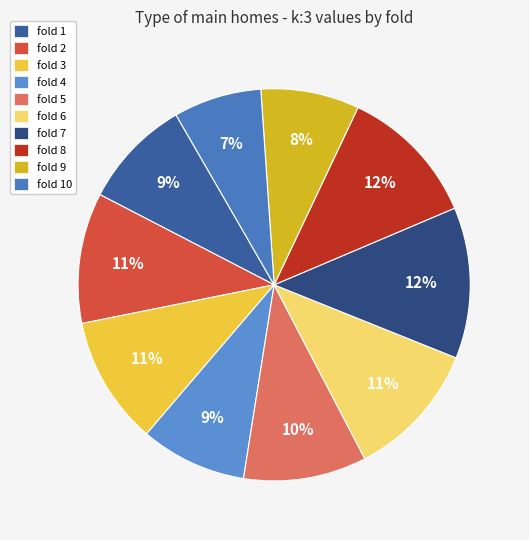

How many segments does this pie chart have?

10